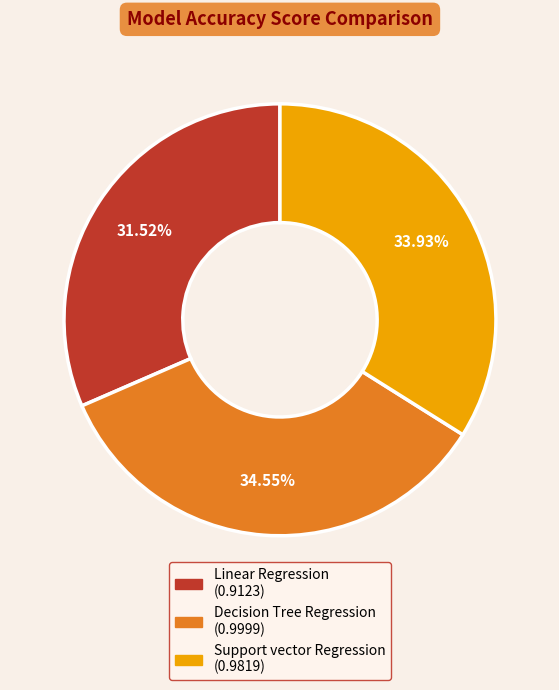

True or false: Linear Regression accounts for 24% of the total.

False